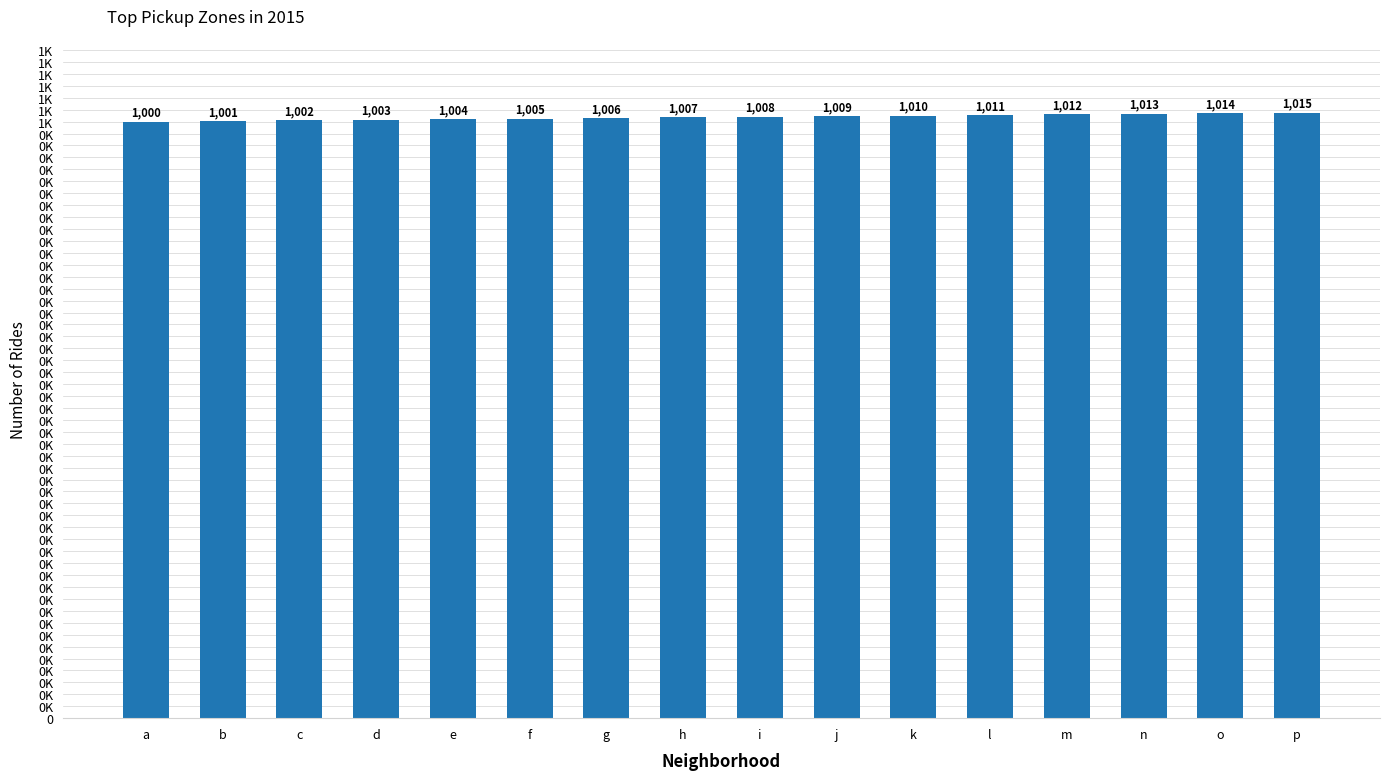

What is the maximum value shown in the chart?

1015